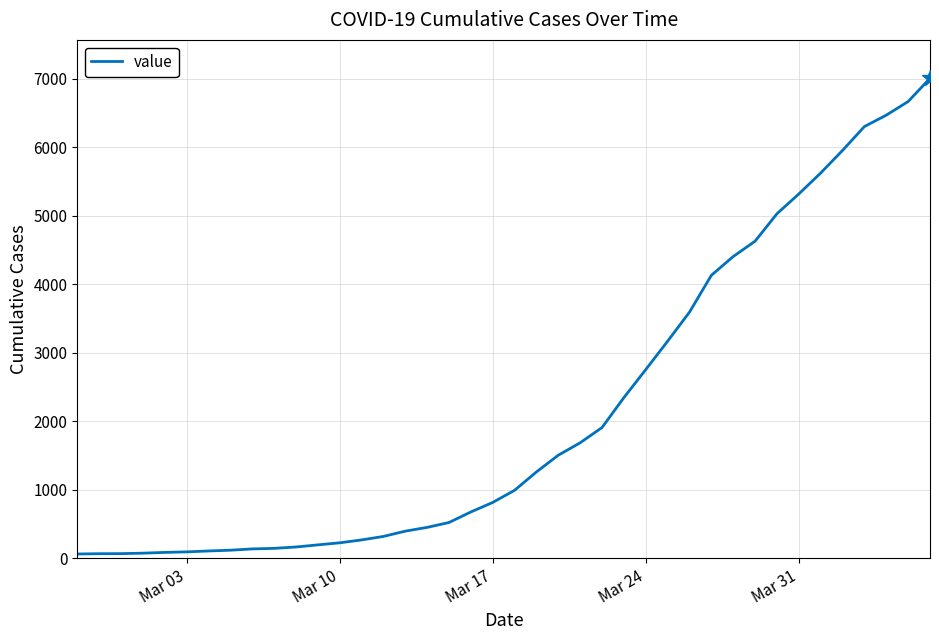

What is the greatest value displayed?

7003